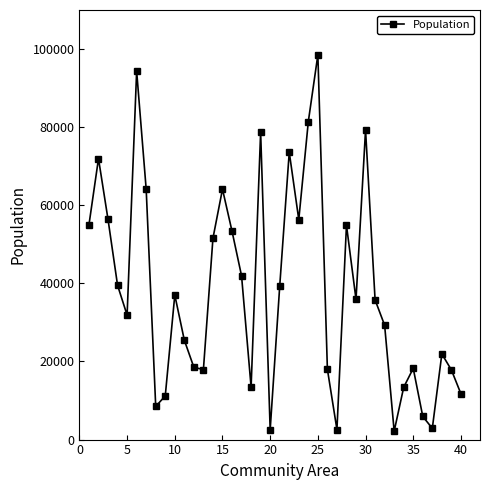

How many lines are shown in the chart?

1